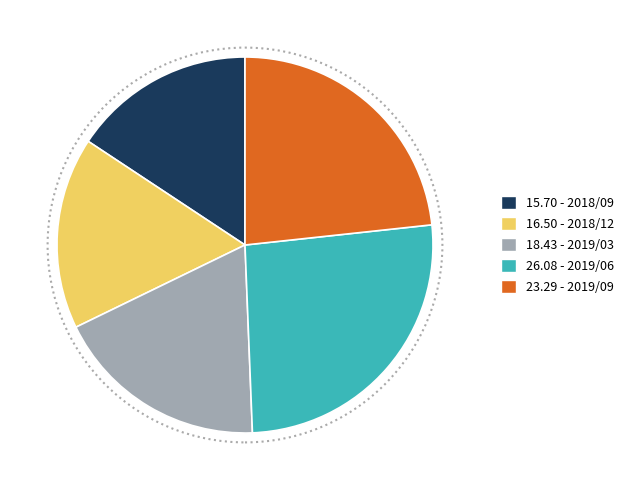

Does any single category account for the majority?

No